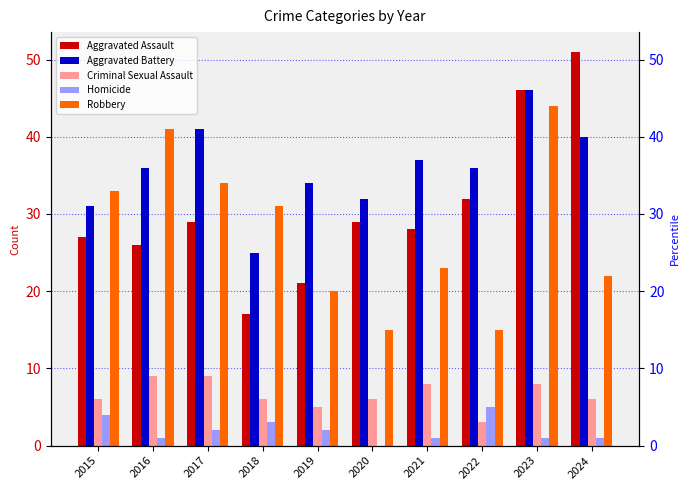

Reading left to right, transcribe all the data shown in this chart.

Aggravated Assault: 2015=27	2016=26	2017=29	2018=17	2019=21	2020=29	2021=28	2022=32	2023=46	2024=51
Aggravated Battery: 2015=31	2016=36	2017=41	2018=25	2019=34	2020=32	2021=37	2022=36	2023=46	2024=40
Criminal Sexual Assault: 2015=6	2016=9	2017=9	2018=6	2019=5	2020=6	2021=8	2022=3	2023=8	2024=6
Homicide: 2015=4	2016=1	2017=2	2018=3	2019=2	2020=0	2021=1	2022=5	2023=1	2024=1
Robbery: 2015=33	2016=41	2017=34	2018=31	2019=20	2020=15	2021=23	2022=15	2023=44	2024=22